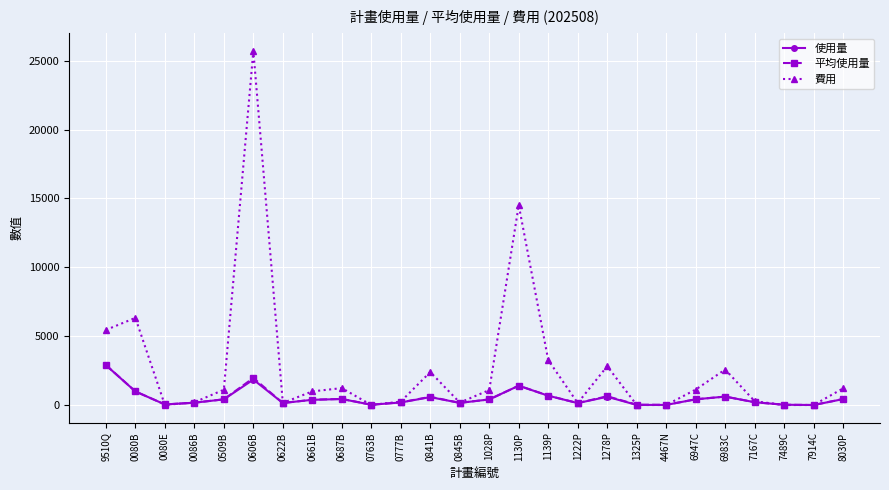

True or false: 平均使用量 has more than 0 interior local peaks.

True